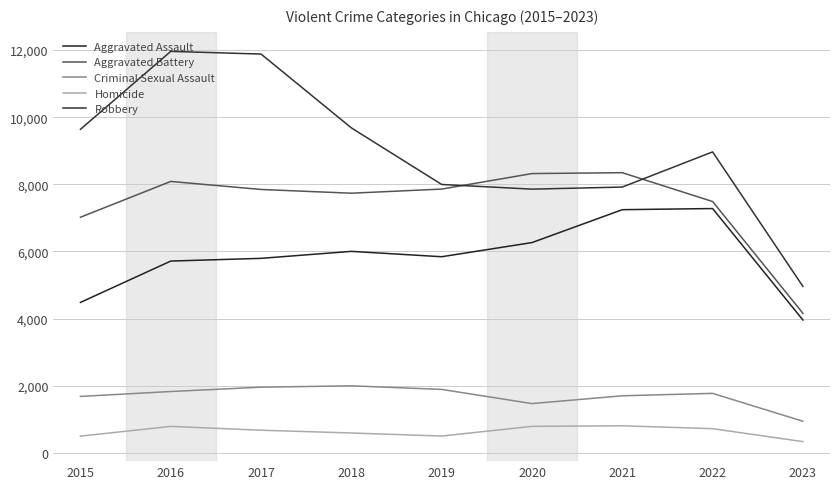

At which category is the sum across all series the highest?

2016